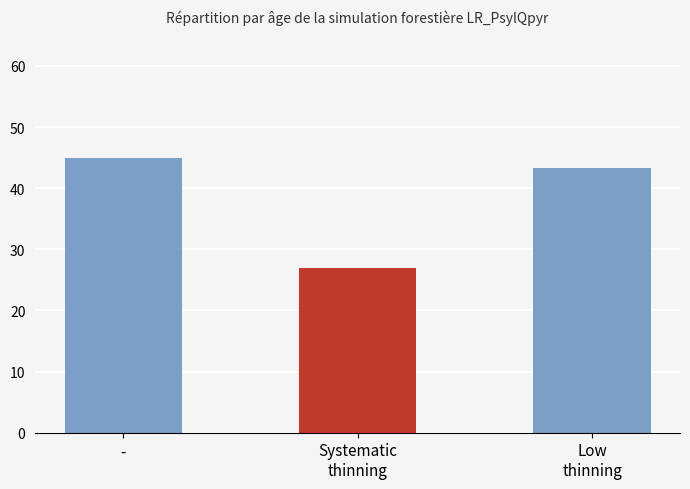

At which category does the chart reach its peak across all series?

-